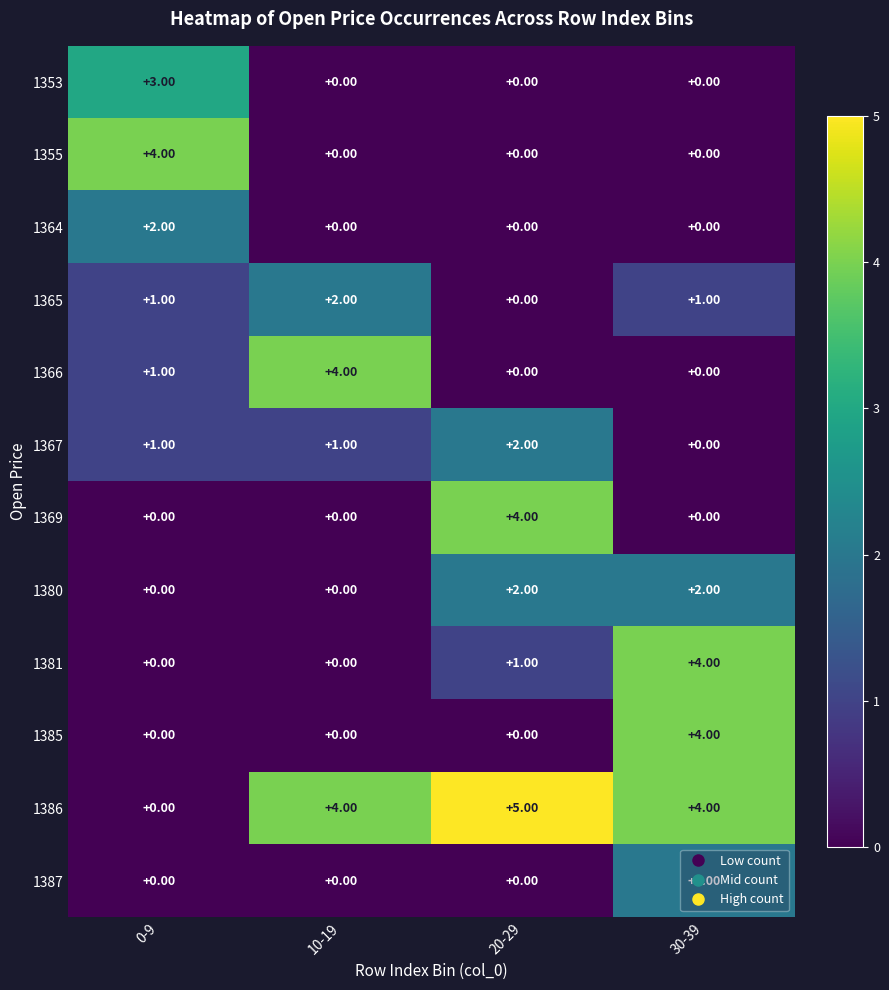

At how many categories does at least one series exceed 0?

4